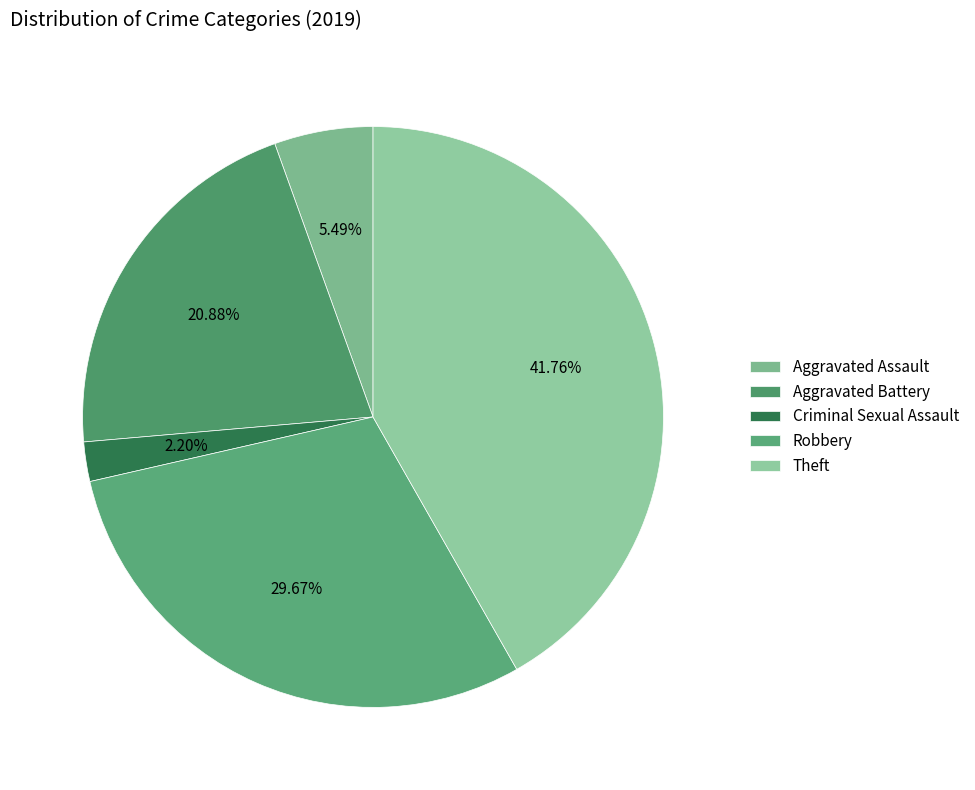

True or false: Aggravated Battery accounts for 34% of the total.

False